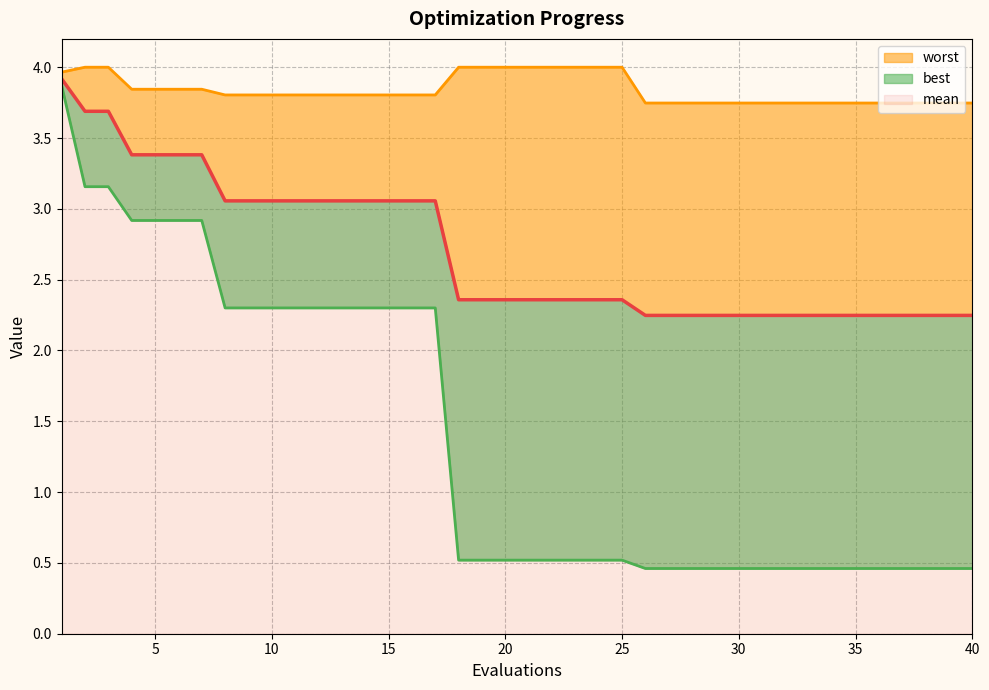

Does the chart display data point markers on the line(s)?

No